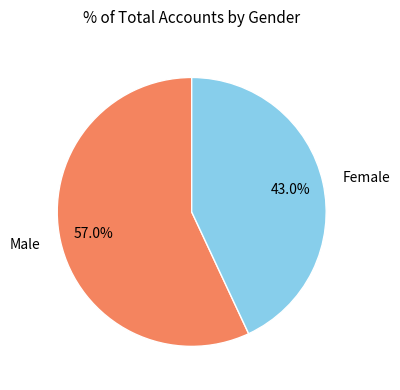

How many segments does this pie chart have?

2